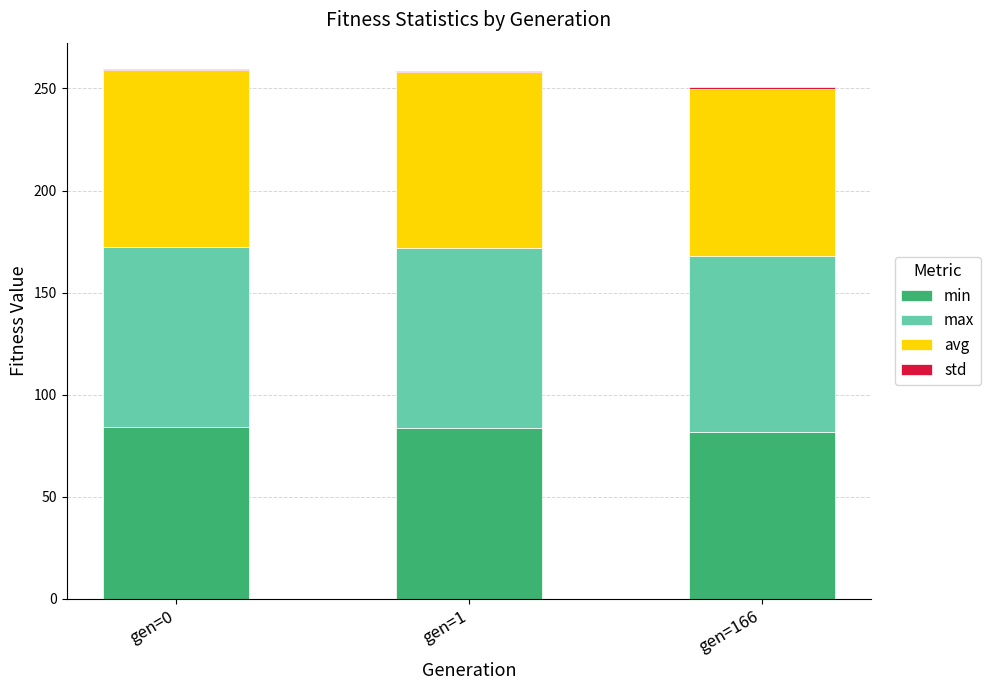

The value of min at gen=166 is 56.0. True or false?

False